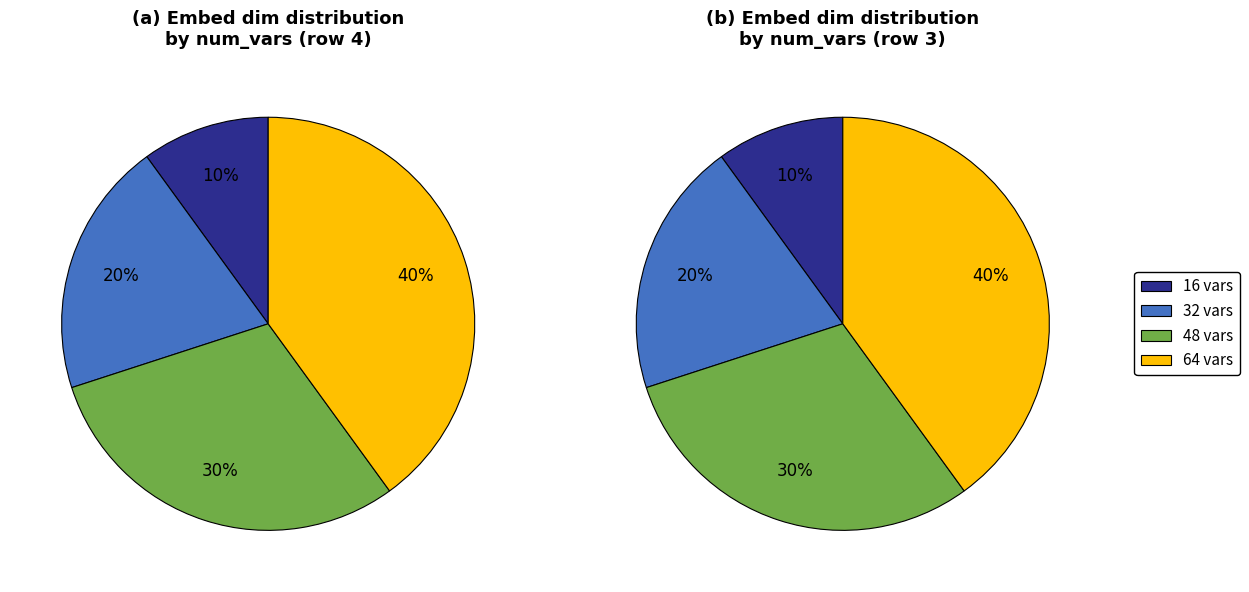

Which category has the biggest portion of the pie?

64 vars